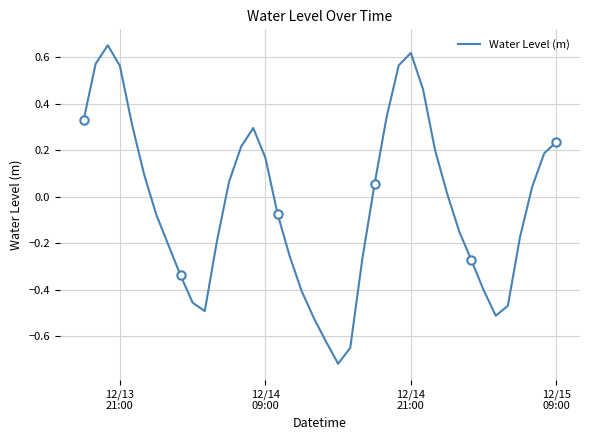

How many lines are shown in the chart?

1